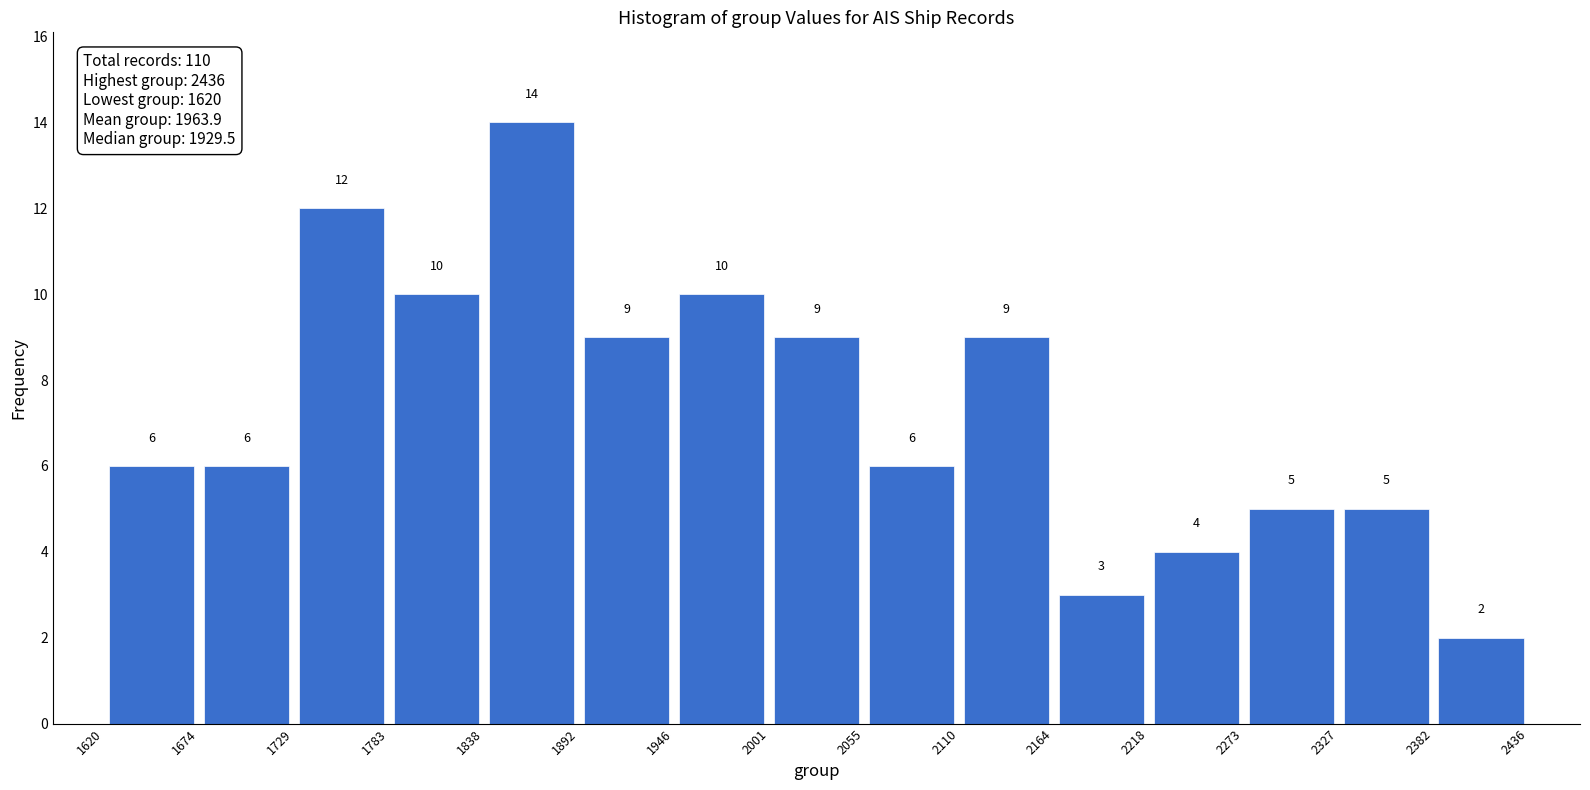

Which range on the x-axis has the tallest bar?

1838 to 1892